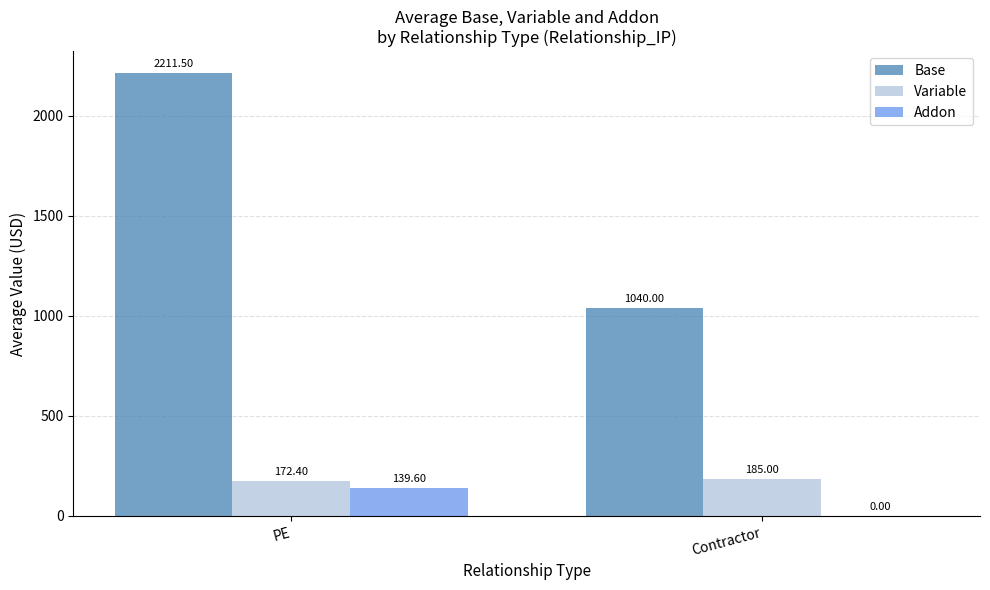

The Variable series shows 273.6 at Contractor. True or false?

False